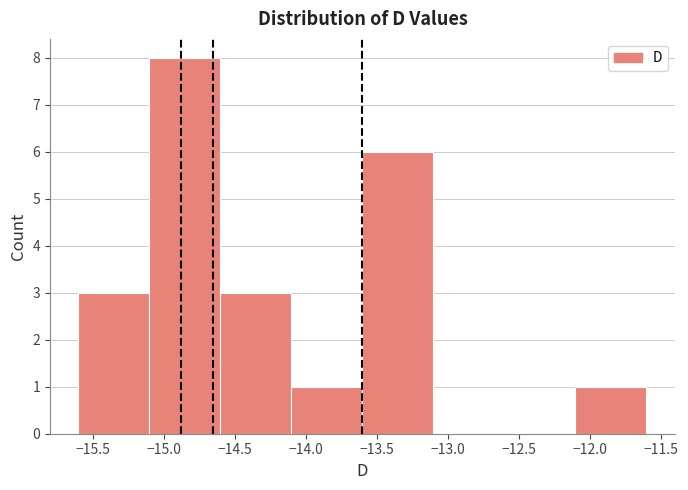

Over which range of the x-axis is the bar tallest?

-15.1 to -14.6